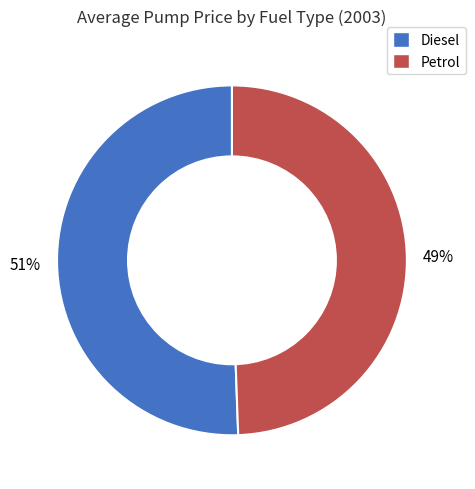

Do Diesel and Petrol together represent more than half of the pie?

Yes